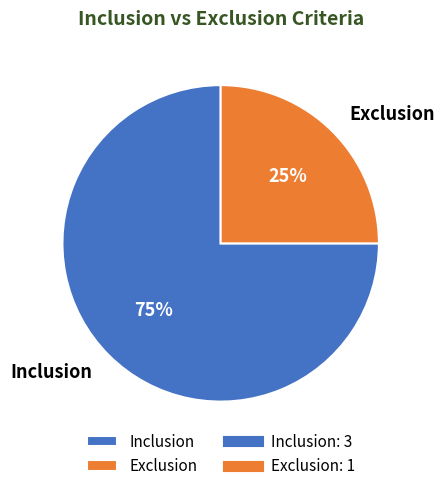

Rank the categories by value from highest to lowest.

Inclusion, Exclusion